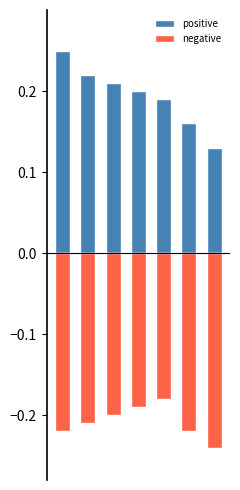

How many categories are shown in the chart?

7